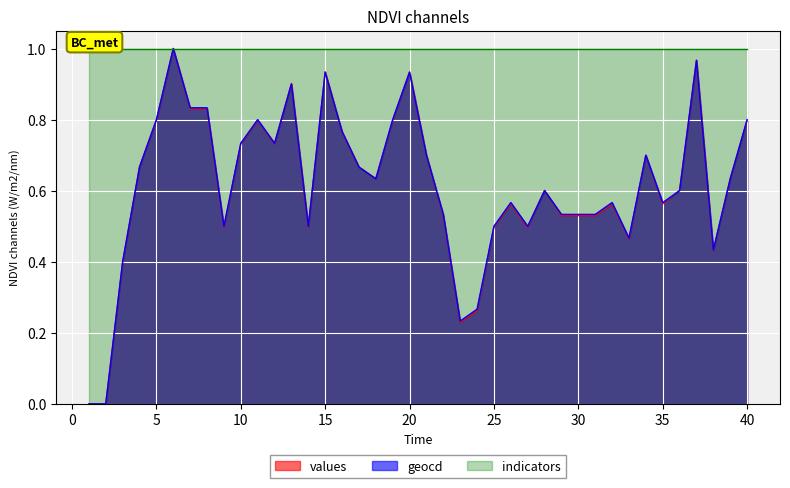

How many values in values are above zero?

38